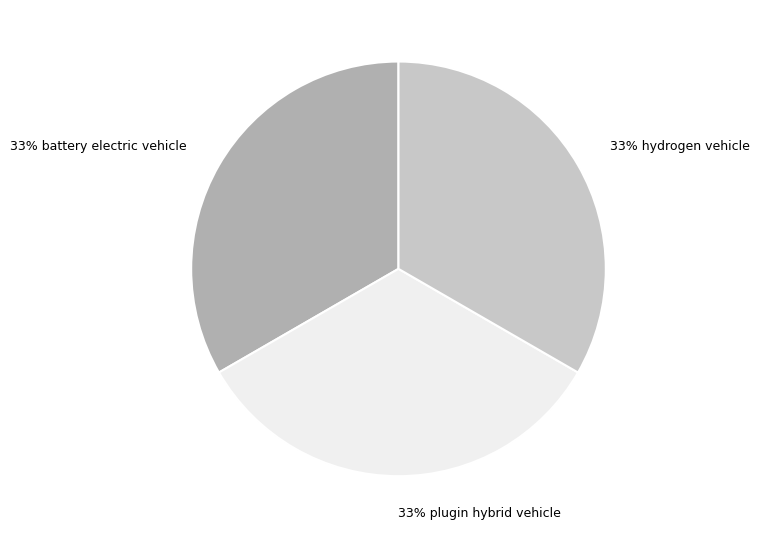

Combined, do 33% hydrogen vehicle and 33% battery electric vehicle account for over 50%?

Yes